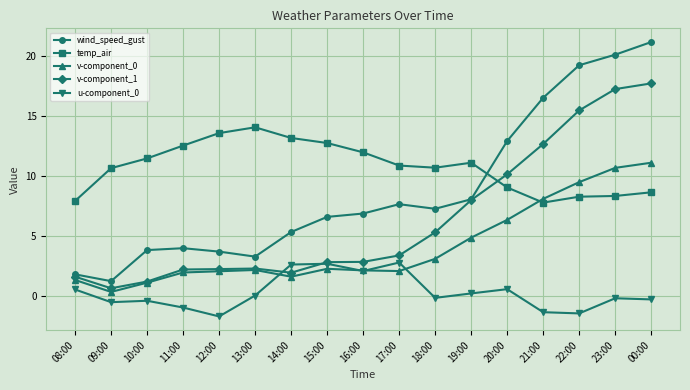

The v-component_1 series shows 17.7 at 00:00. True or false?

True